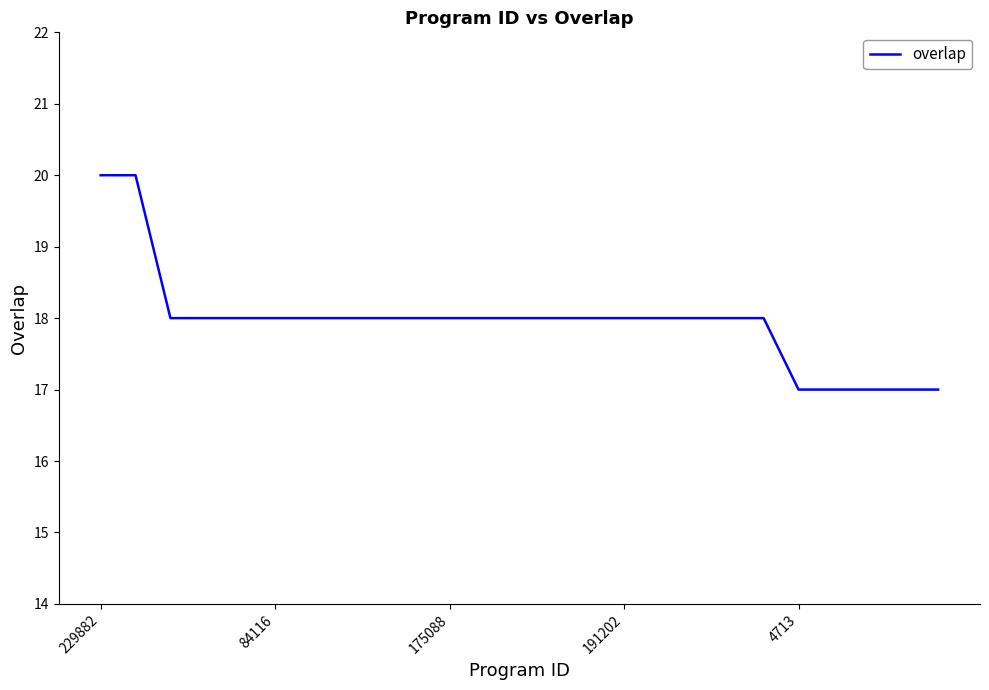

What is the smallest value displayed?

17